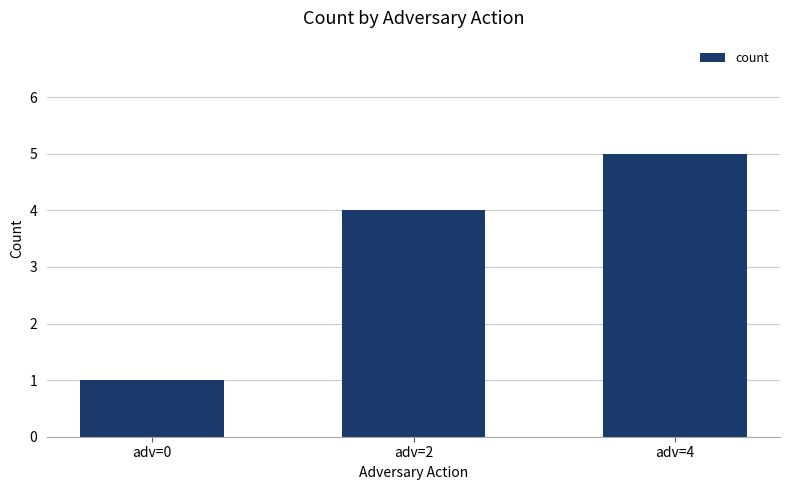

Read the value at adv=0.

1